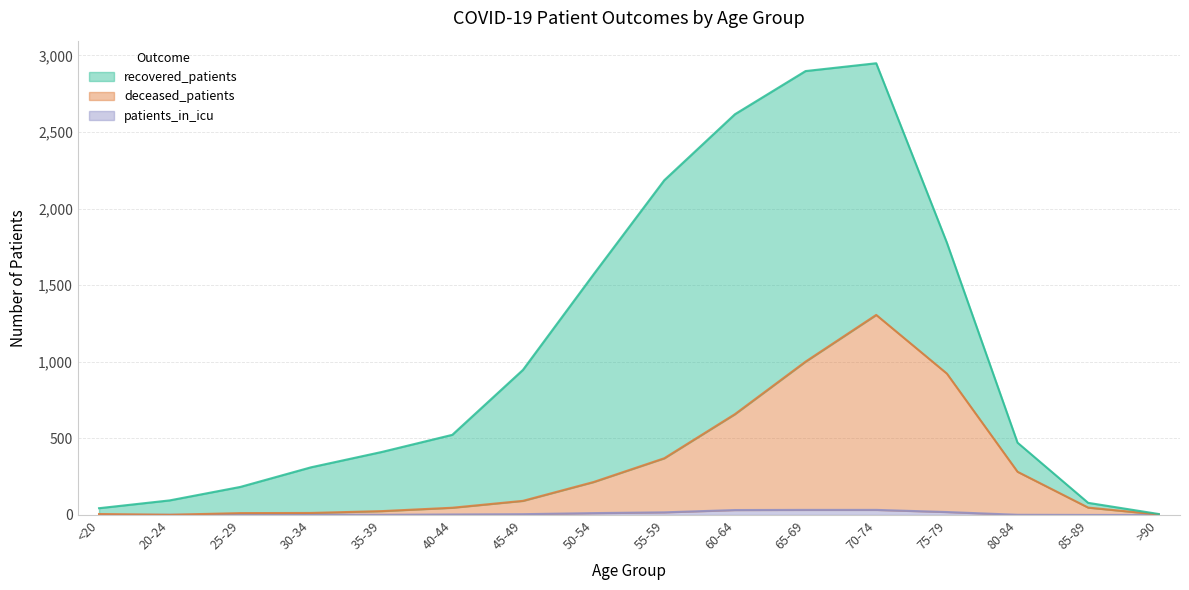

What is the sum of the patients_in_icu values at 45-49 and 80-84?

6